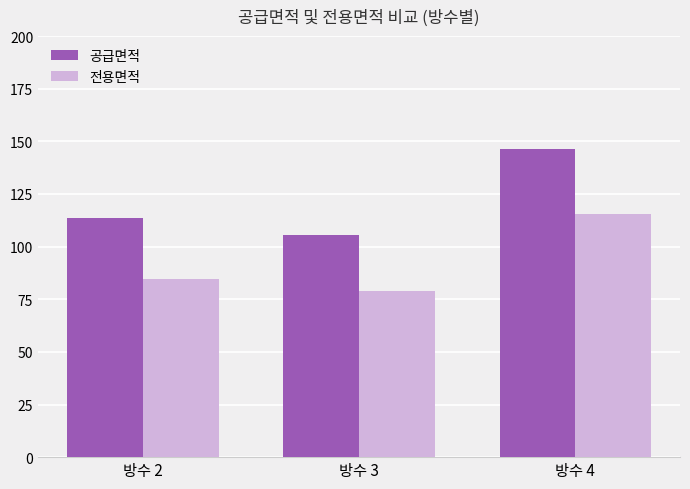

Which series has the widest spread of values?

공급면적